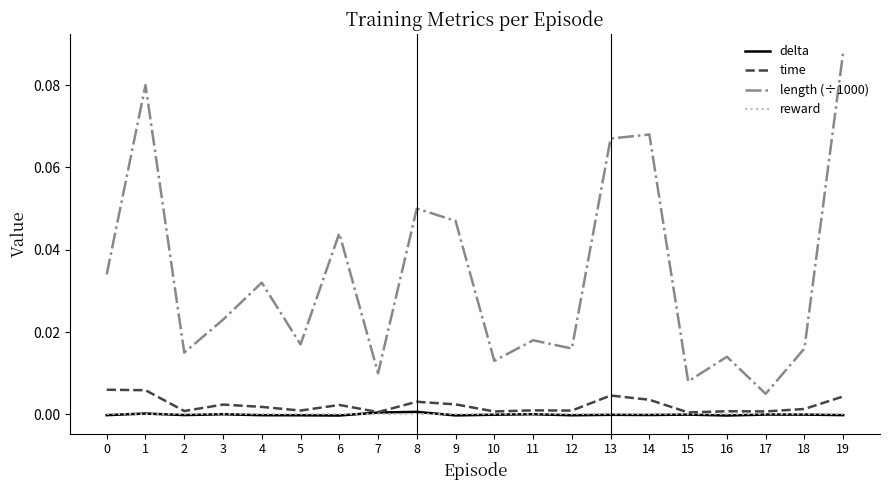

Which label corresponds to the largest value in the chart?

19